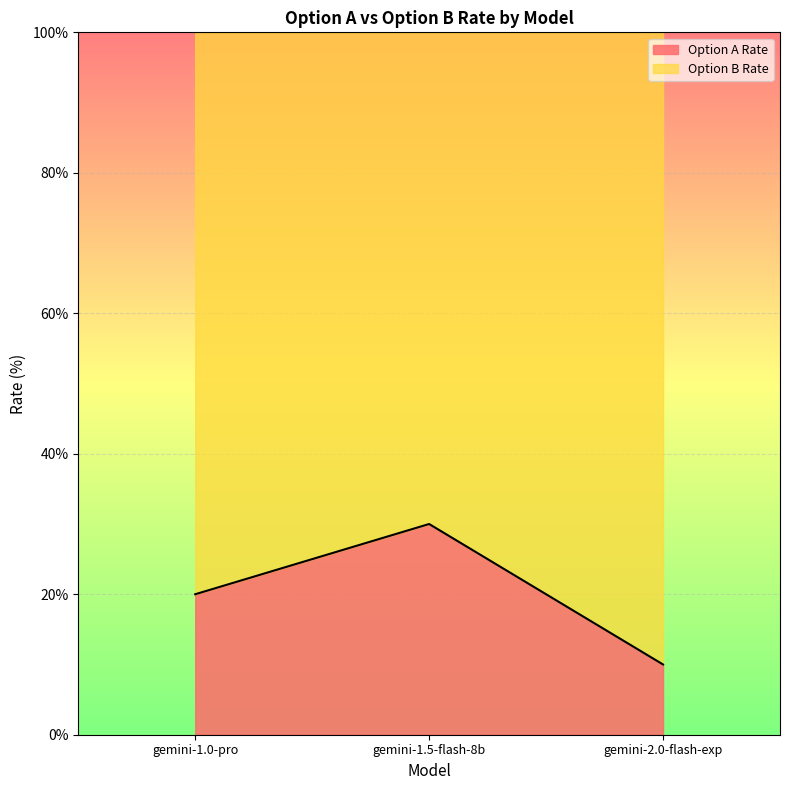

What is the difference between the maximum and minimum values?

20